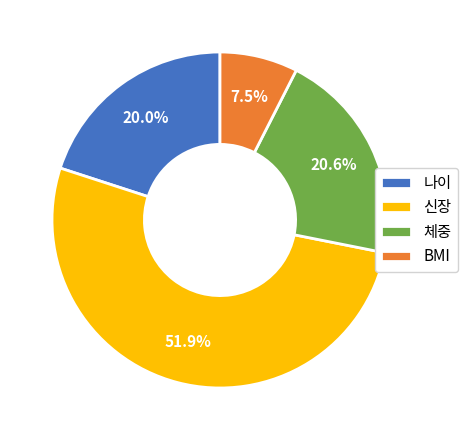

Is there any slice that represents more than half of the pie?

Yes